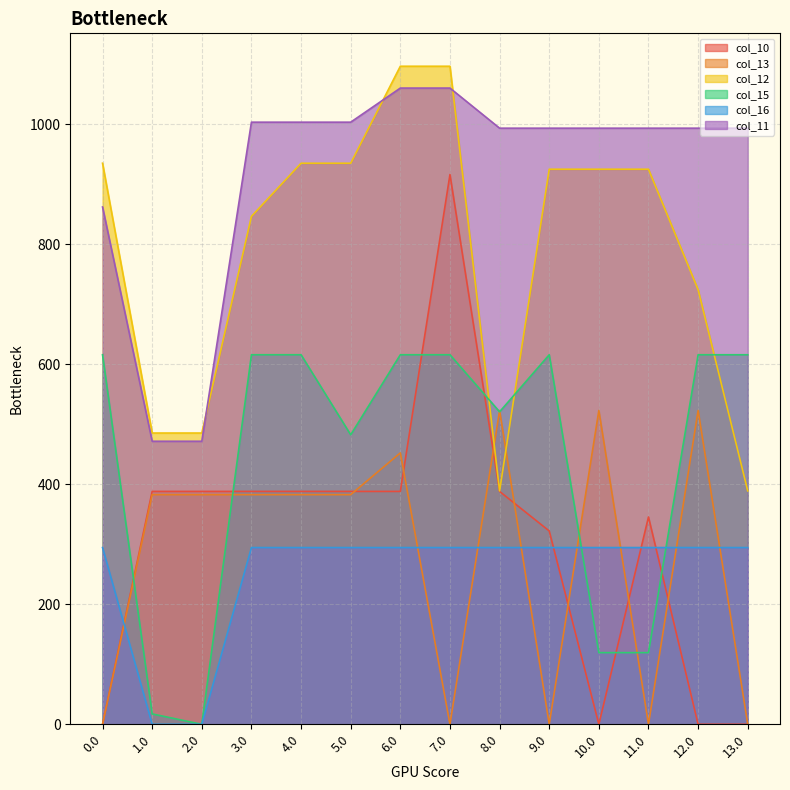

True or false: col_15 has more than 2 interior local peaks.

False